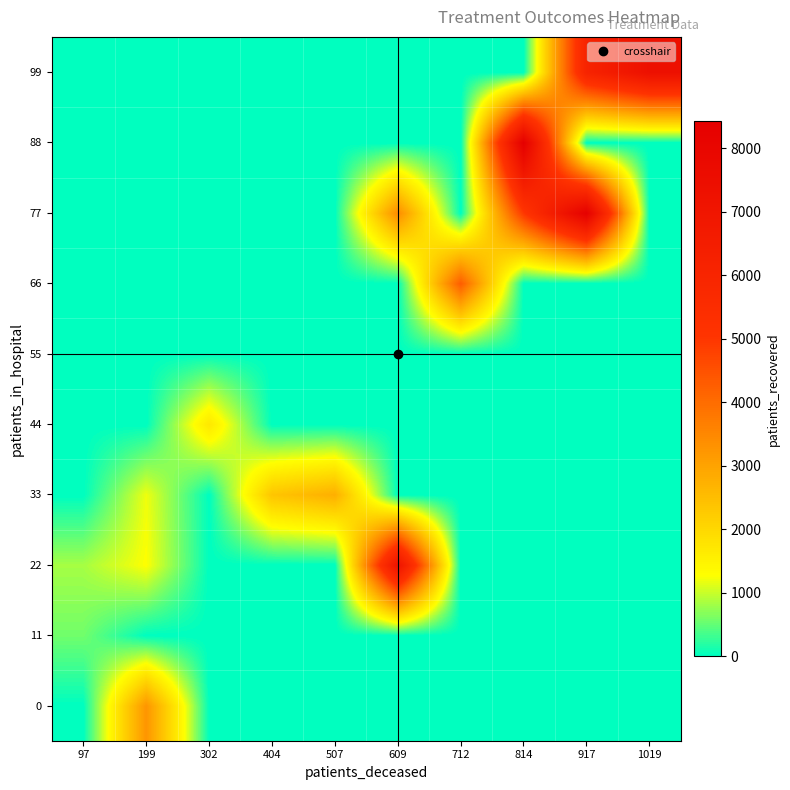

At which category is the sum across all series the highest?

917